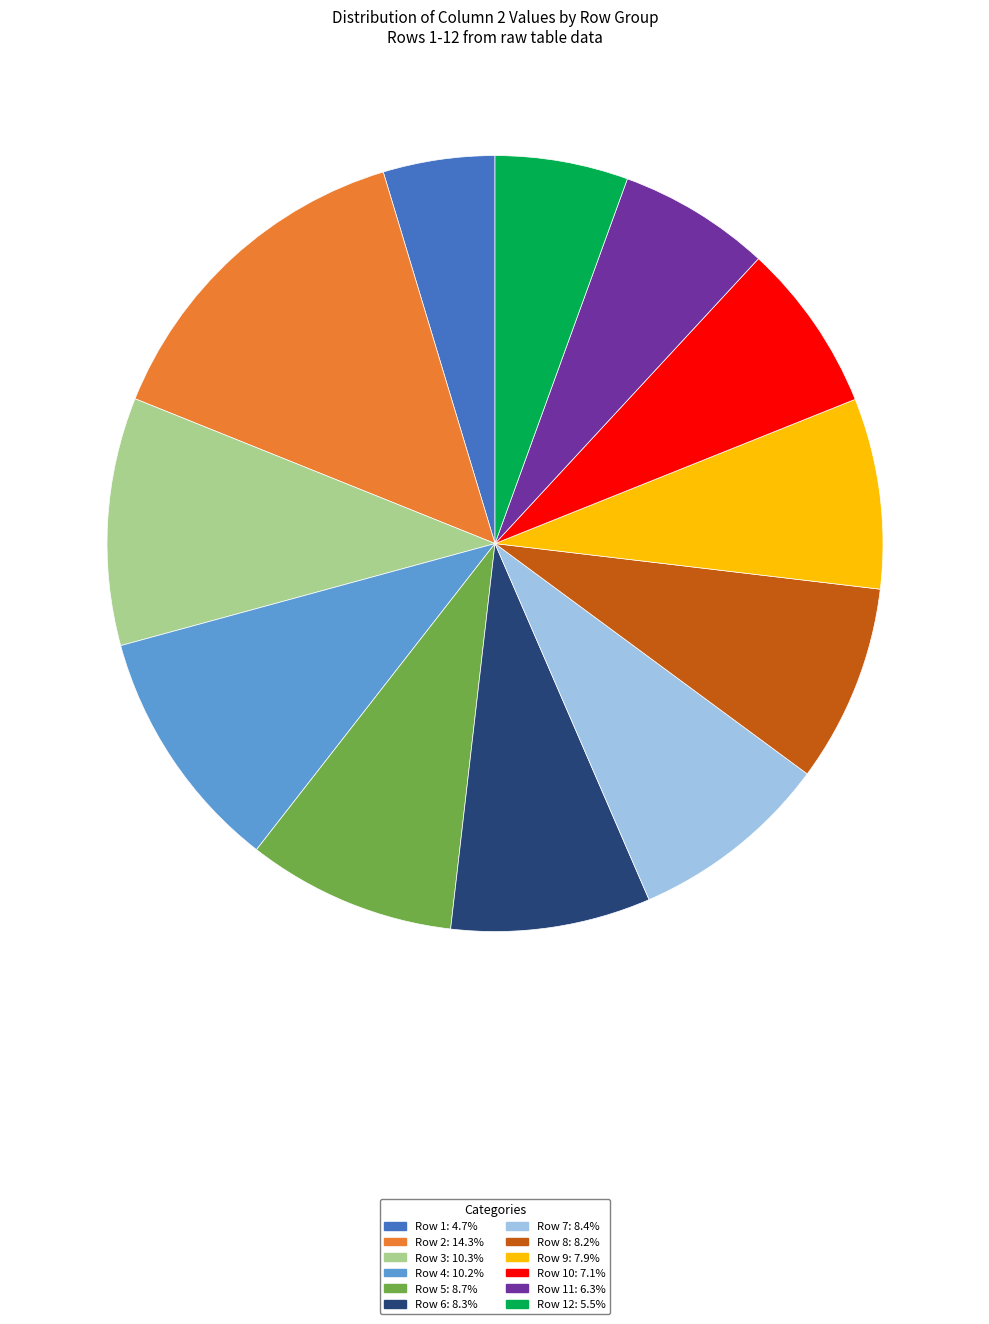

How many segments does this pie chart have?

12